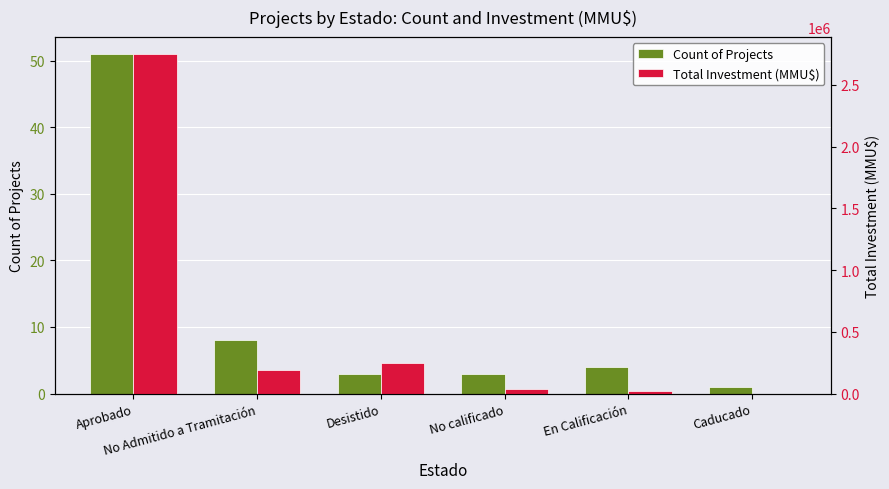

How many bars are there in total?

12